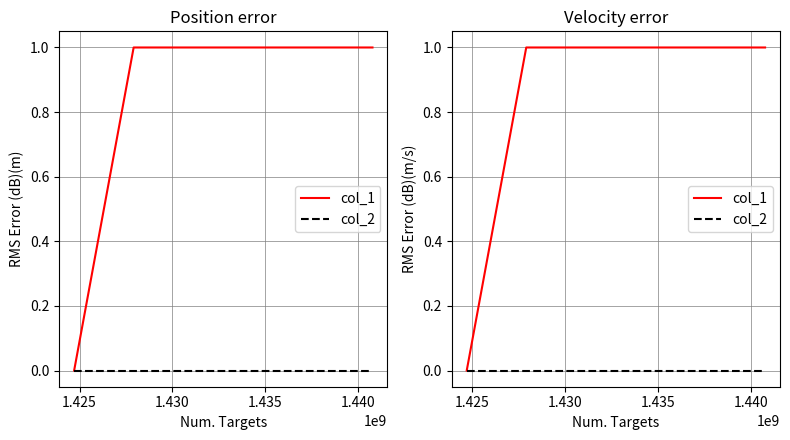

Rank the series by their maximum value, from lowest to highest.

col_2, col_1